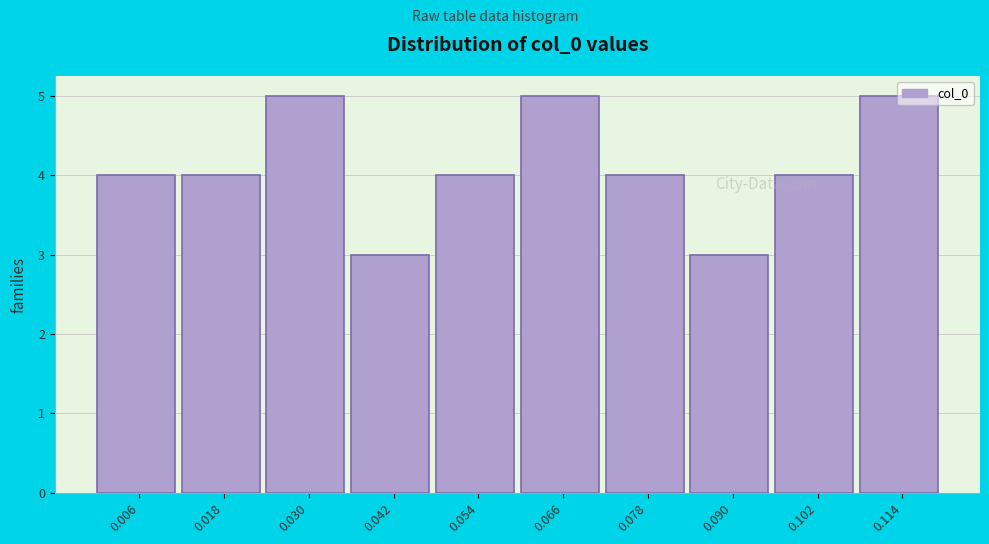

Reading left to right, list every bar in this chart as the range it spans on the x-axis followed by its height. Neither the bar edges nor the heights are printed on the chart, so give them approximately, as read against the axes.

0.000 to 0.012: 4
0.012 to 0.024: 4
0.024 to 0.036: 5
0.036 to 0.048: 3
0.048 to 0.060: 4
0.060 to 0.072: 5
0.072 to 0.084: 4
0.084 to 0.096: 3
0.096 to 0.108: 4
0.108 to 0.120: 5